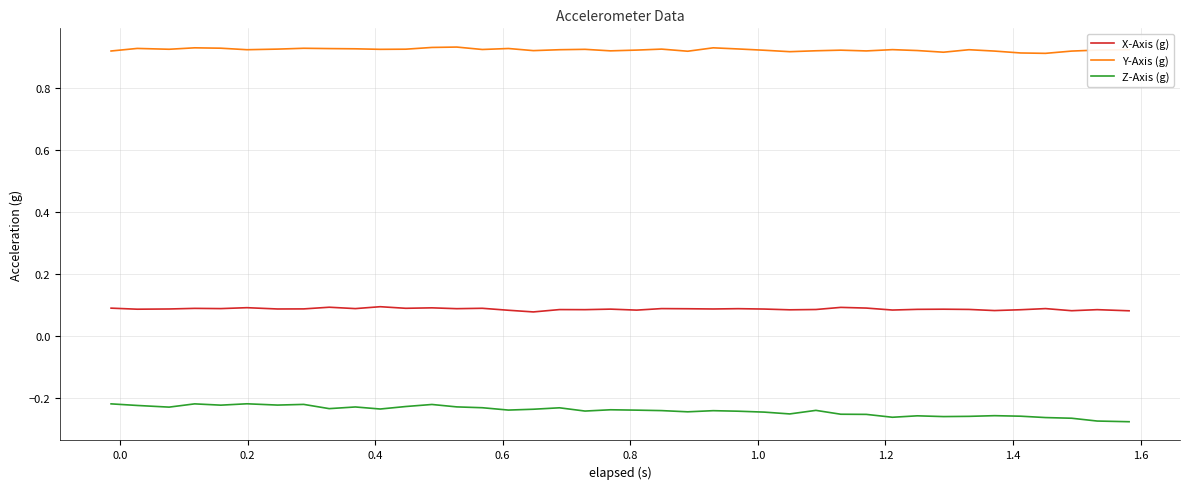

What is the sum of all Z-Axis (g) values?

-9.7